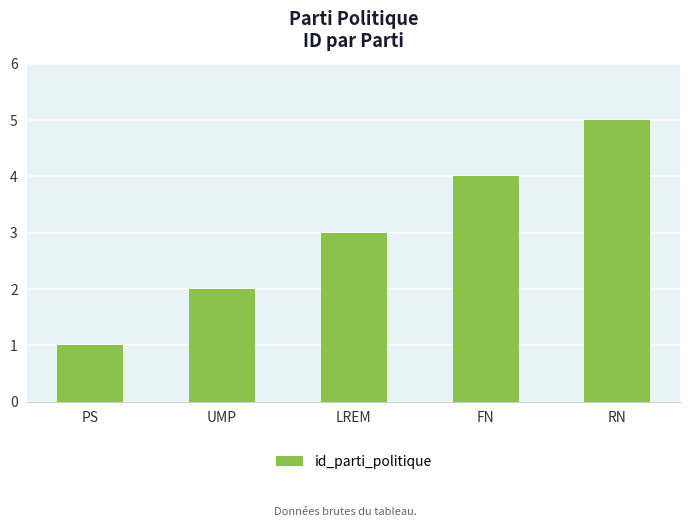

List the labels in order of value, largest first.

RN, FN, LREM, UMP, PS